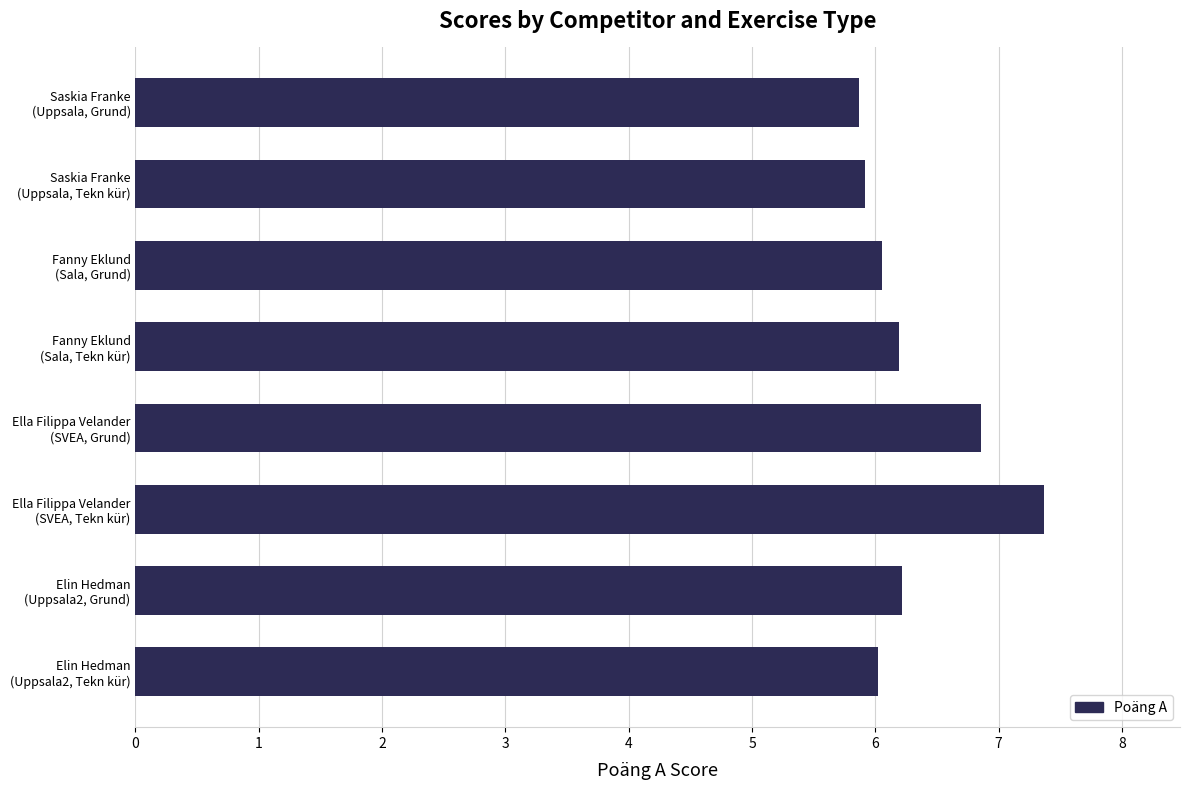

What is the value of the 3rd bar from the top?

6.1